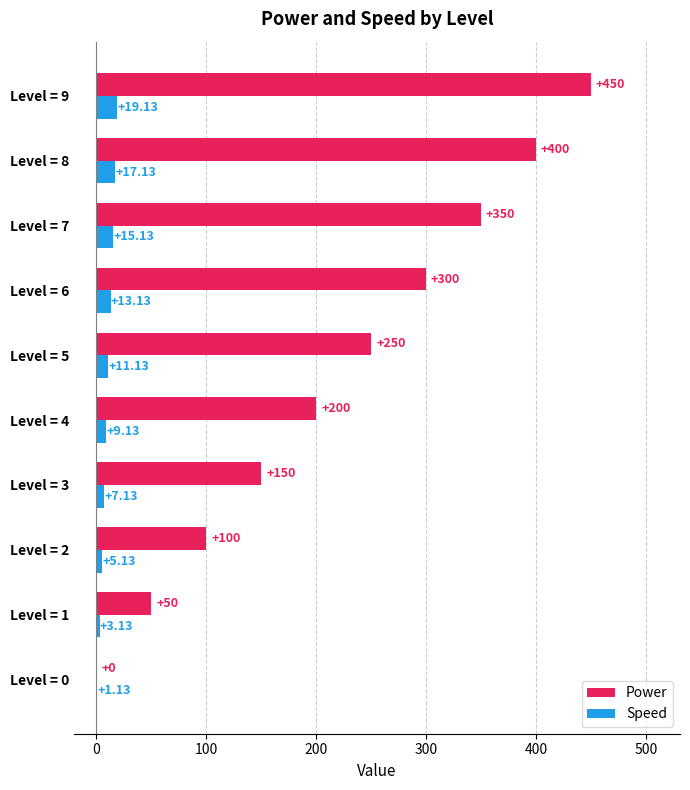

Which series has the largest total across all categories?

Power